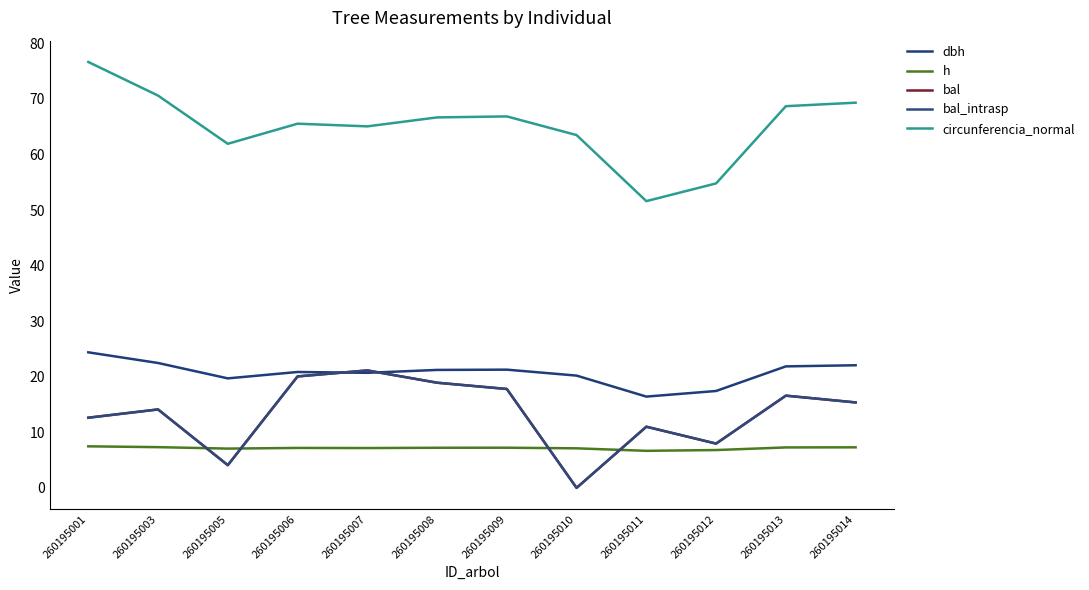

At which category does the chart reach its minimum across all series?

260195010